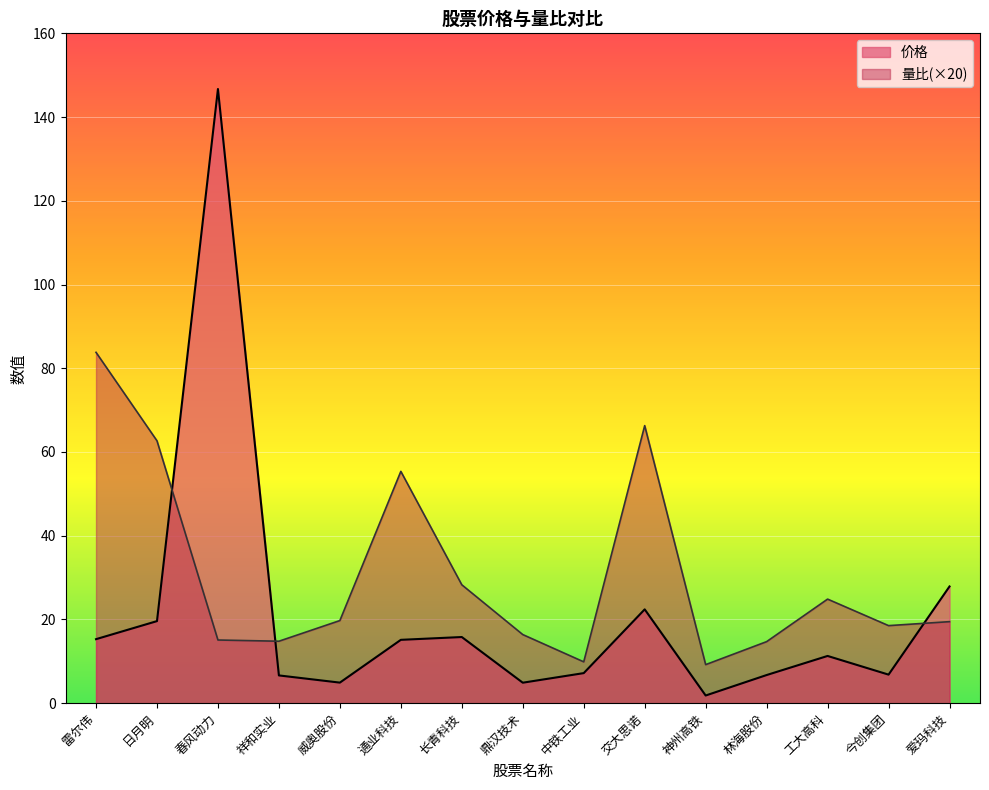

How many intersections are there between 量比 and 价格?

3